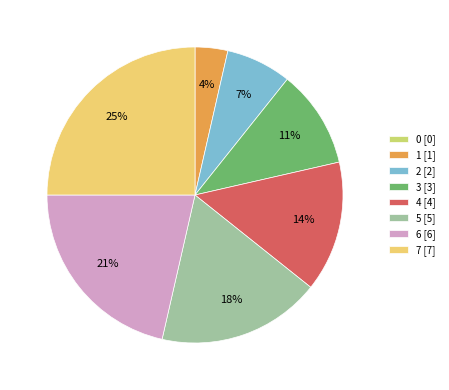

Is it true that 6 is 14% of the pie?

False